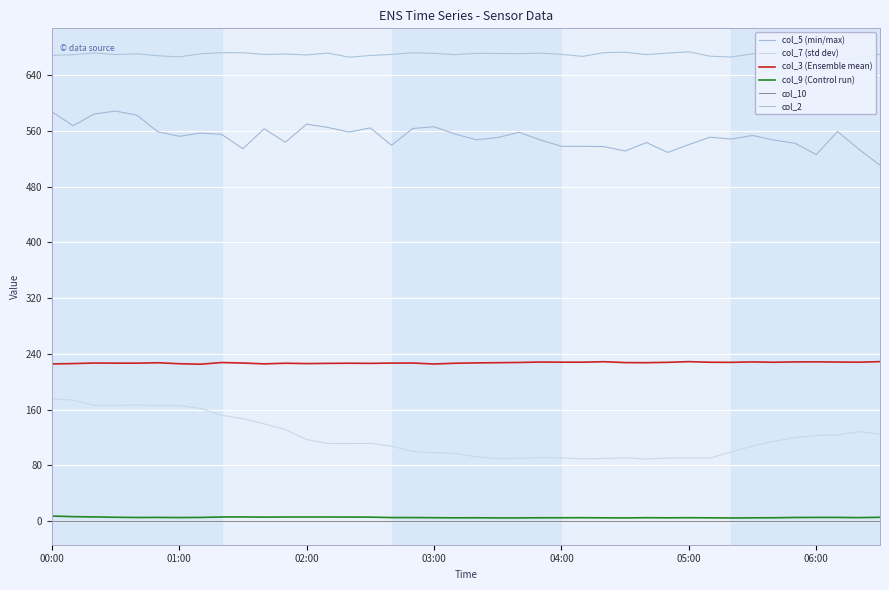

True or false: col_3 (Ensemble mean) and col_10 cross at least once.

False